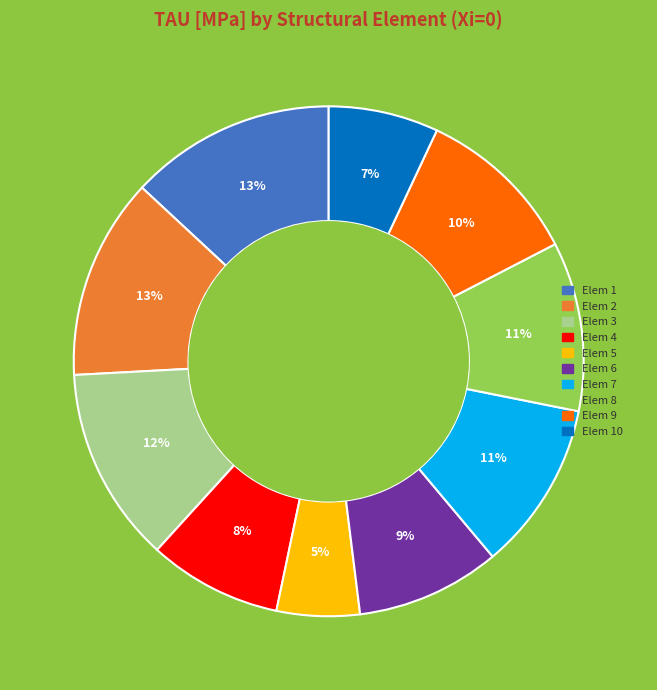

Is there any slice that represents more than half of the pie?

No